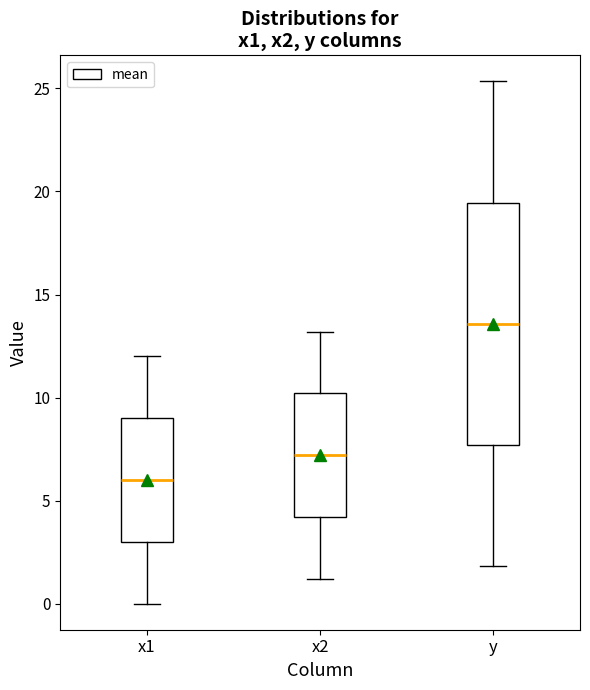

Where does the lower whisker of the box for x1 end on the y-axis? The values are not printed on the chart, so give them approximately, as read against the axis.

0.0